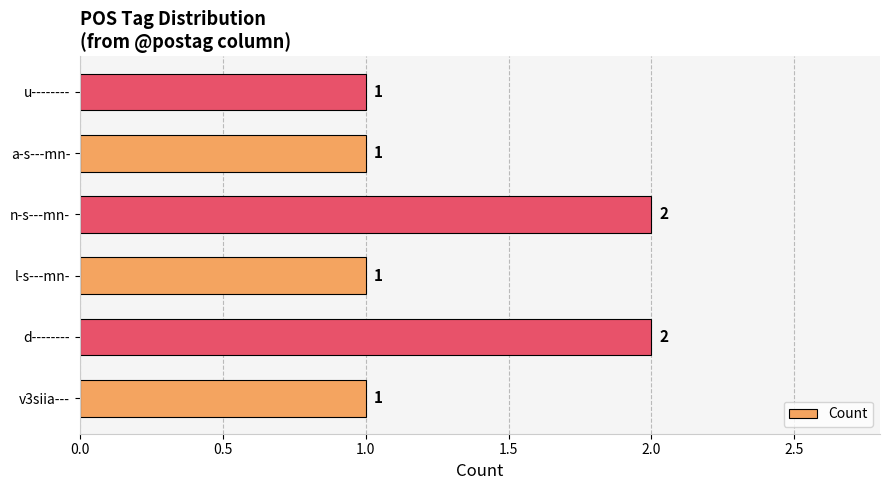

What is the sum of all values?

8